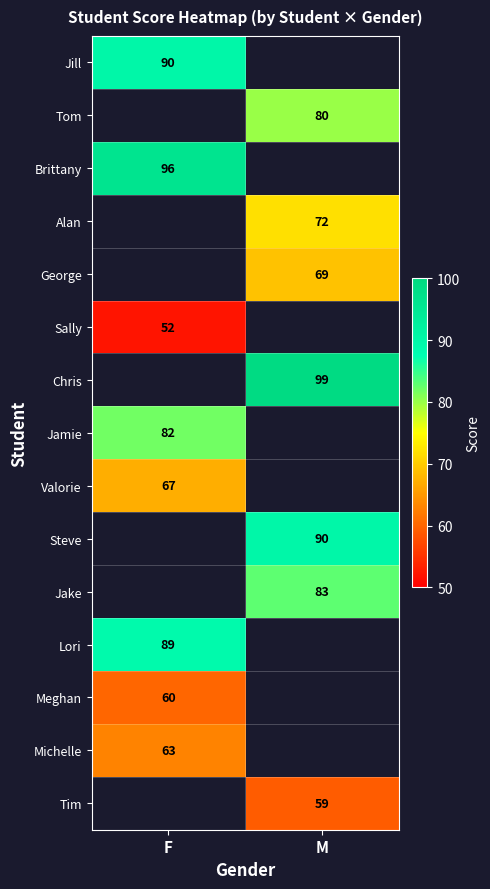

What is the greatest value displayed?

99.0